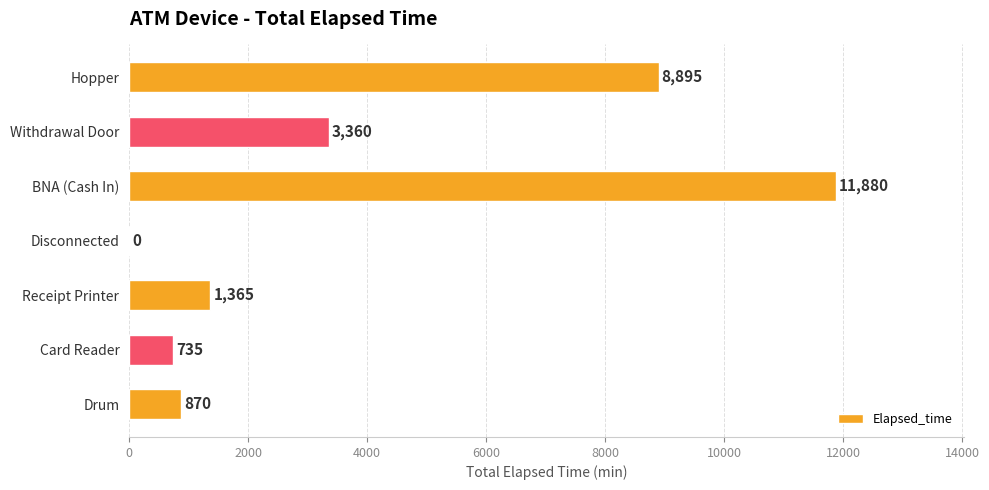

What is the sum of the values at Drum and BNA (Cash In)?

12750